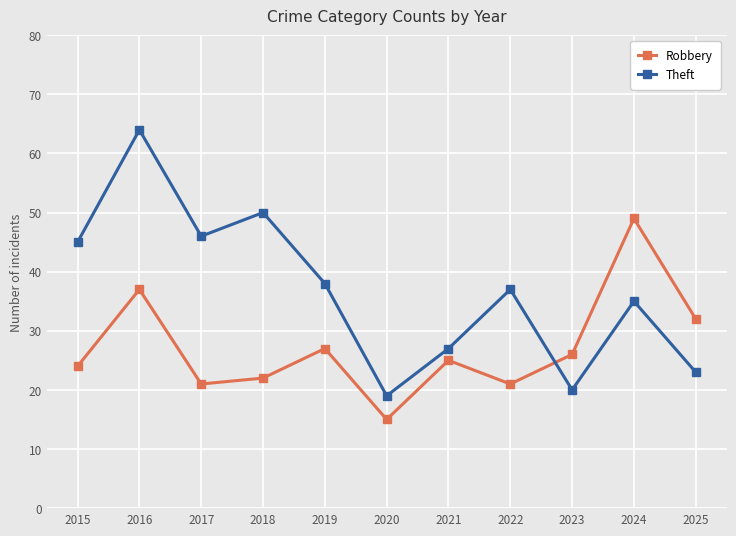

Rank the series by their average value, from highest to lowest.

Theft, Robbery